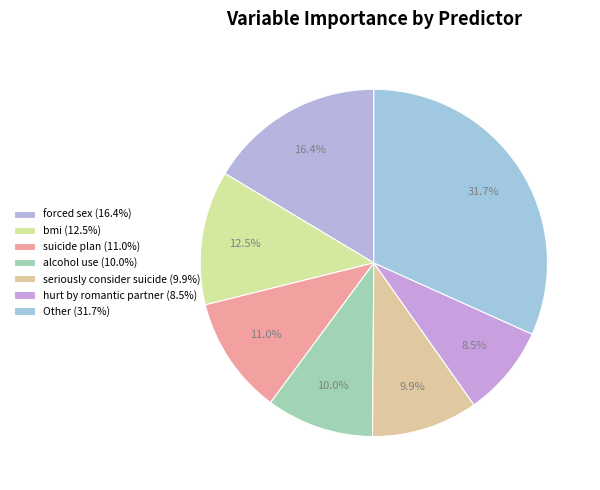

How many slices are in this pie chart?

7